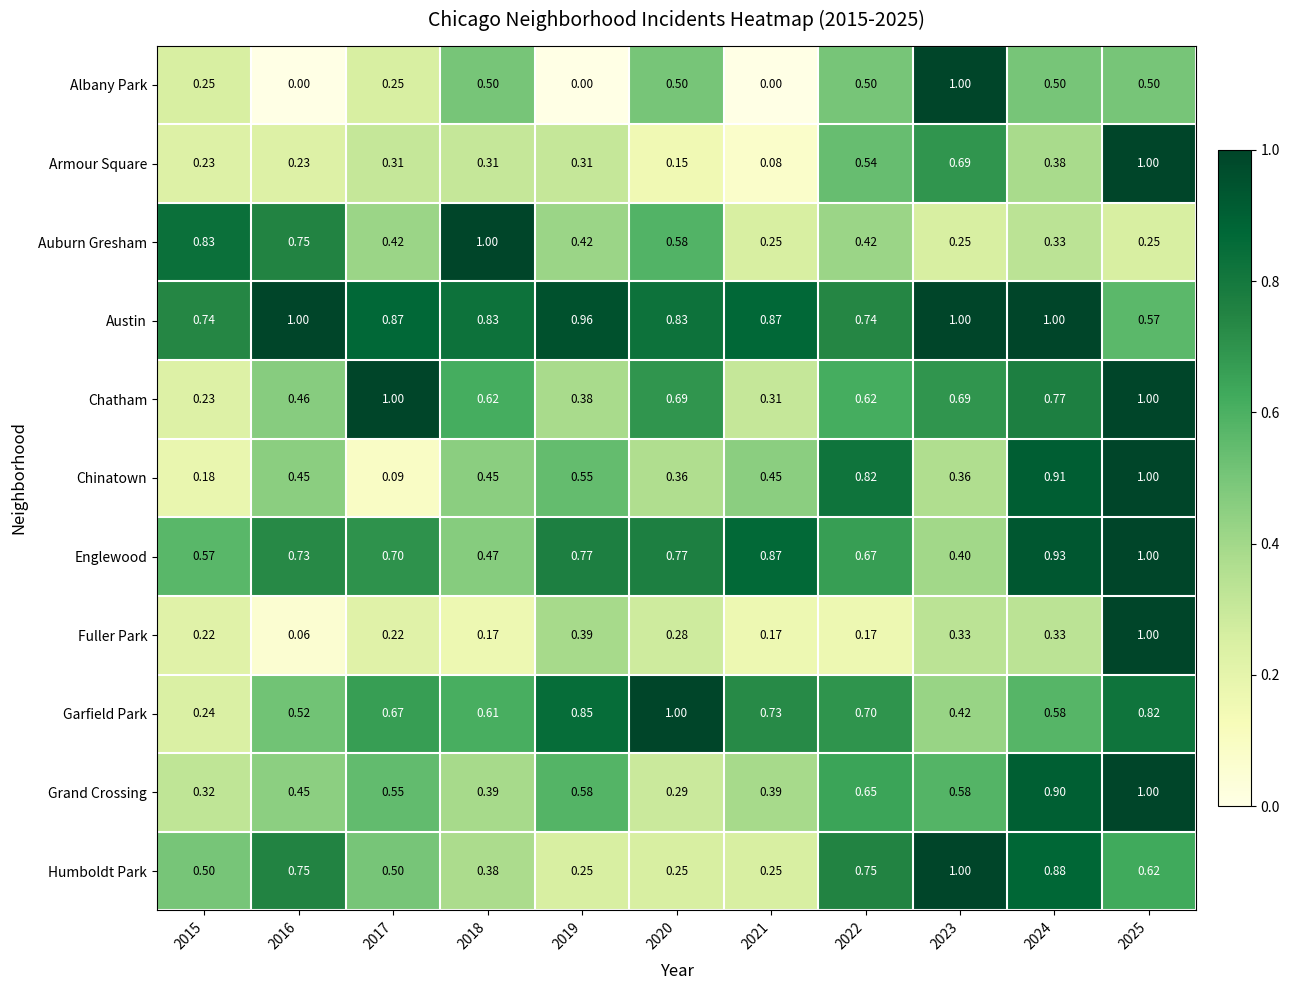

Which series has the largest range (max minus min)?

Albany Park